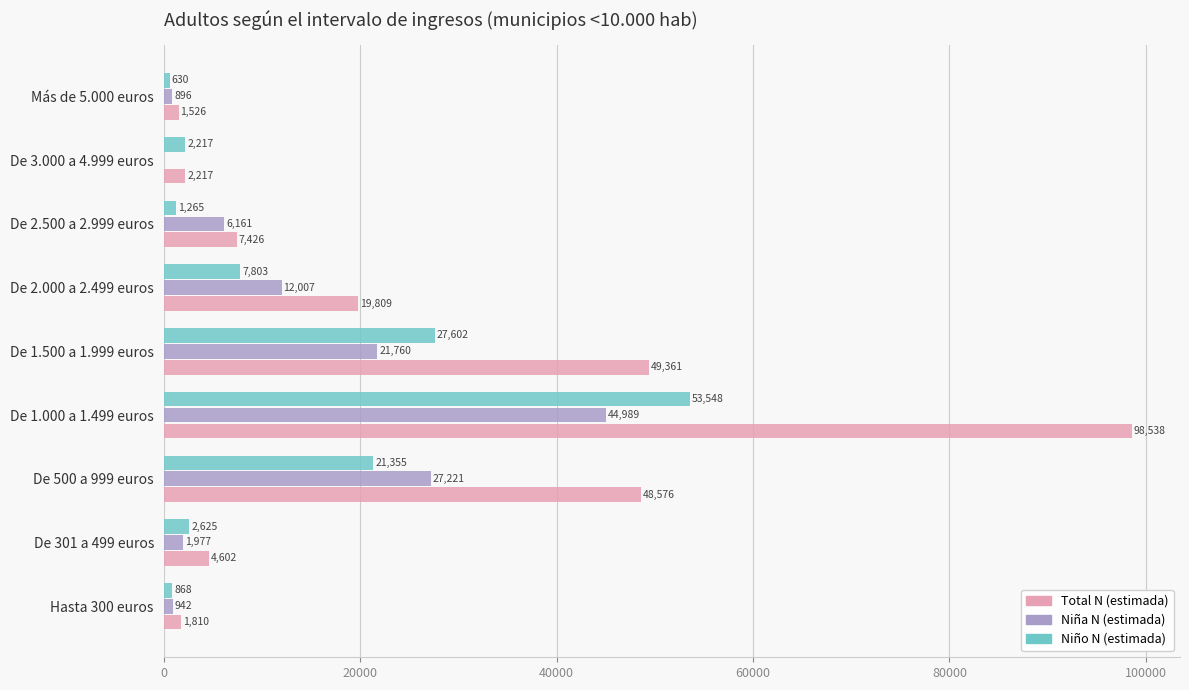

What is the sum of all Total N (estimada) values?

233865